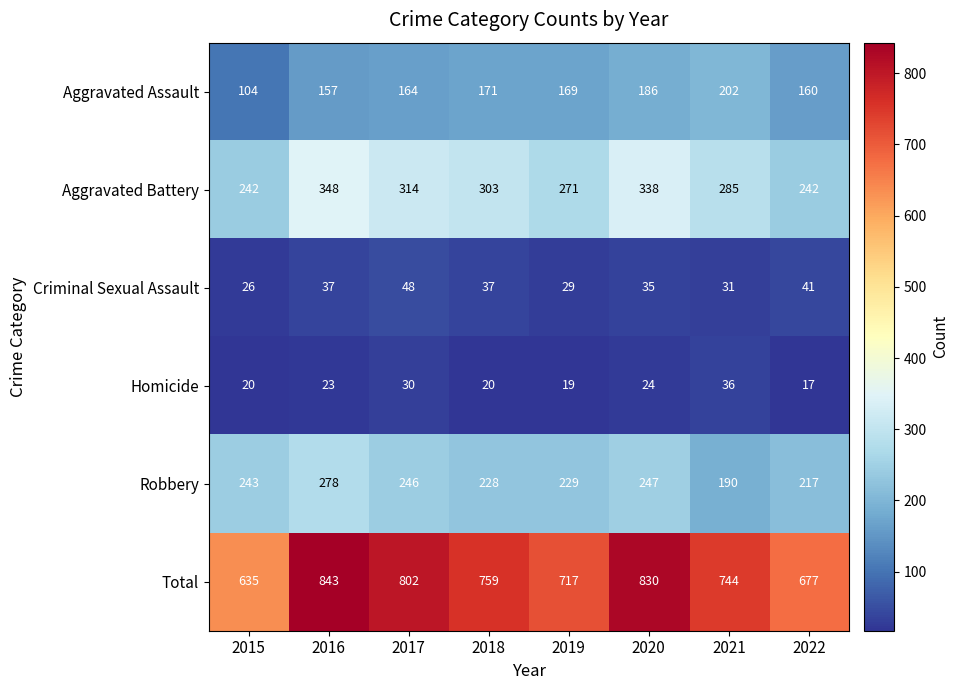

What is the minimum value shown in the chart?

17